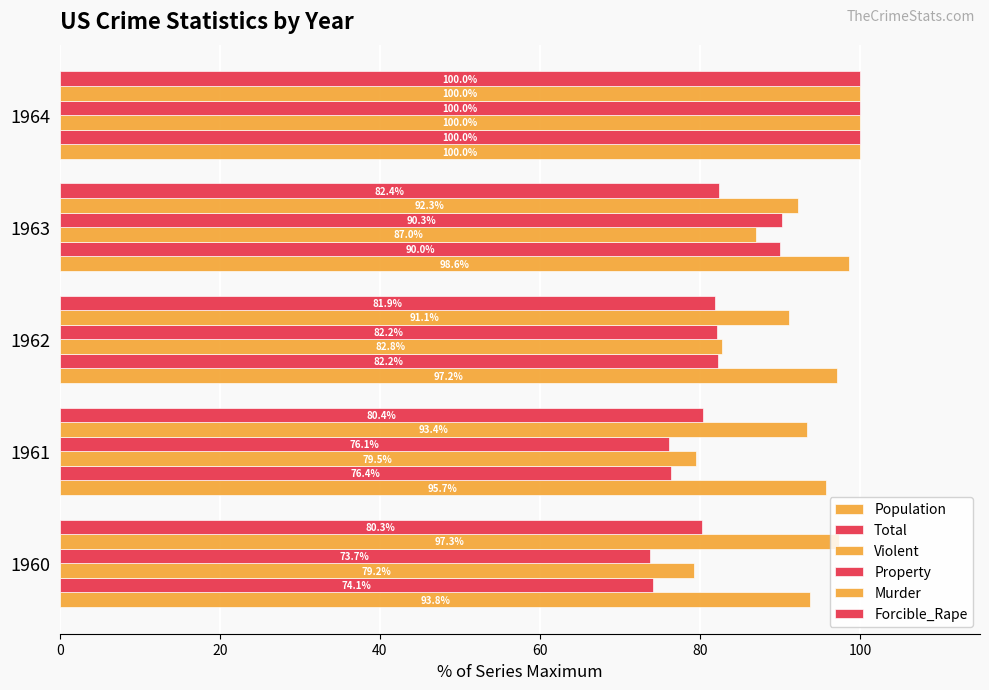

What is the value of the Property bar at the 2nd from the left?

76.1